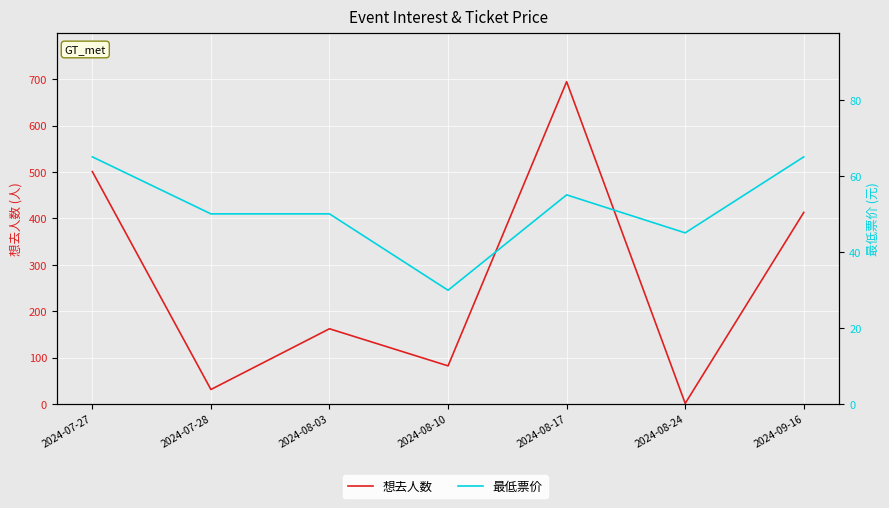

What is the value of the 想去人数 point at the 2nd from the left?

31.0